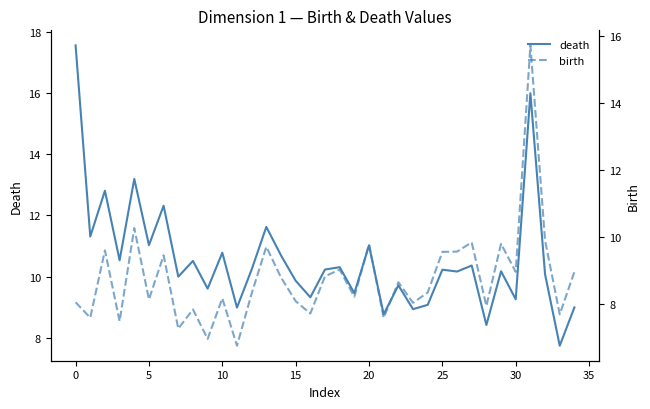

The death series shows 17.6 at 0. True or false?

True